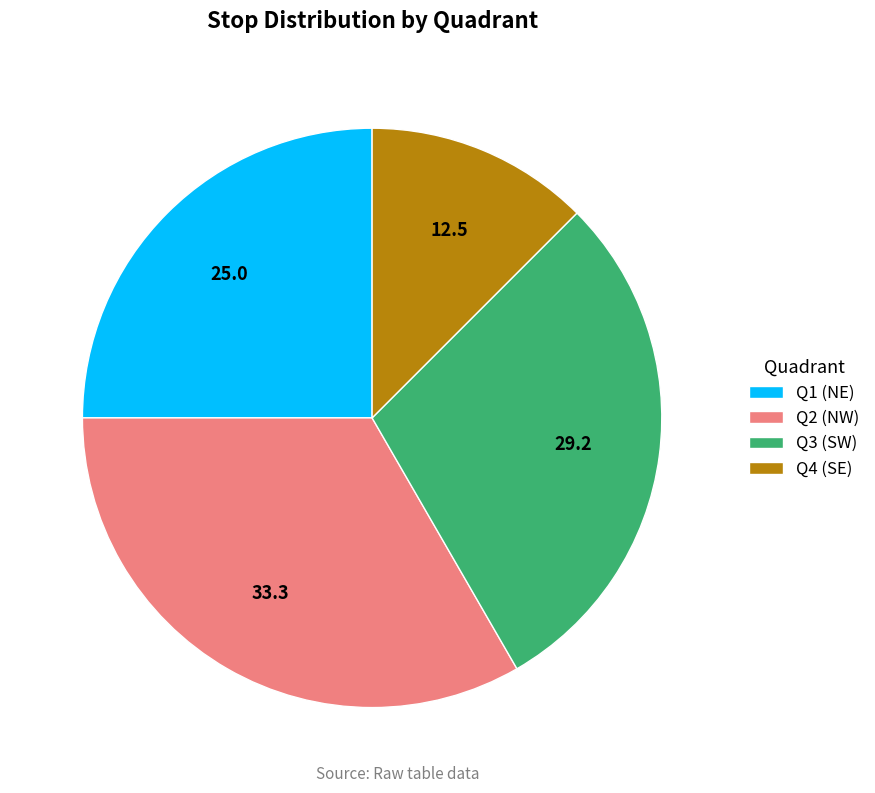

Does Q1 (NE) represent more than half of the total?

No